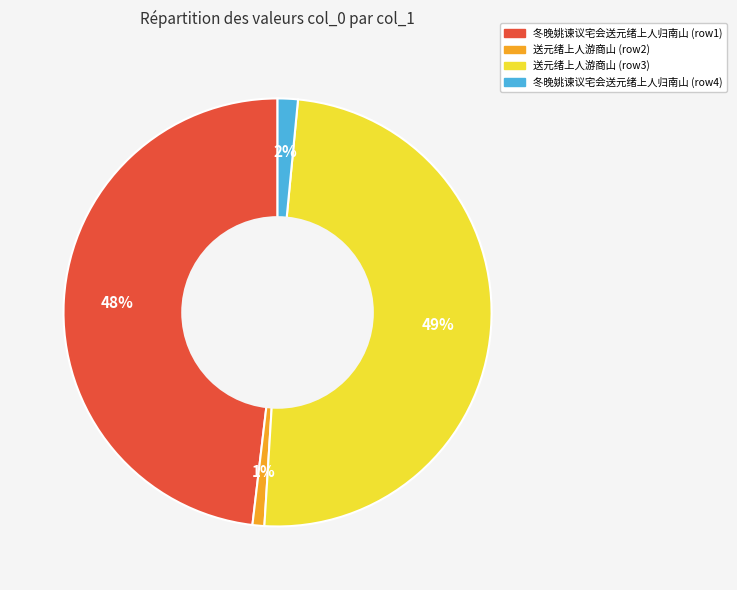

Which has a higher value, 送元绪上人游商山 (row2) or 冬晚姚谏议宅会送元绪上人归南山 (row4)?

冬晚姚谏议宅会送元绪上人归南山 (row4)